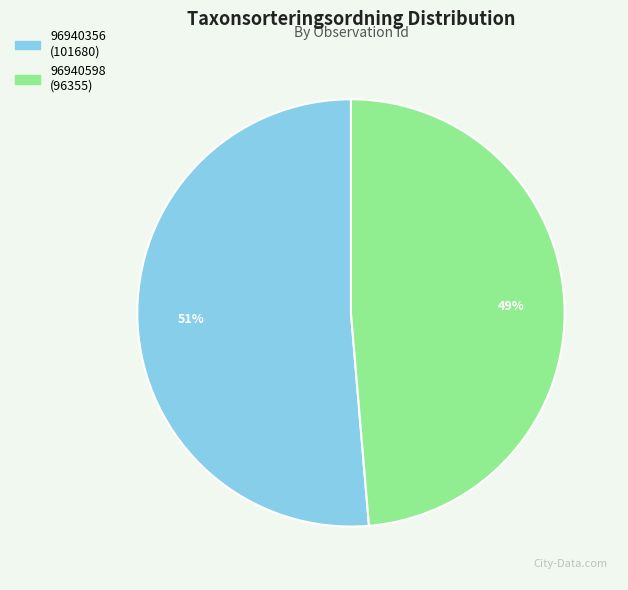

Count the number of slices in the pie.

2